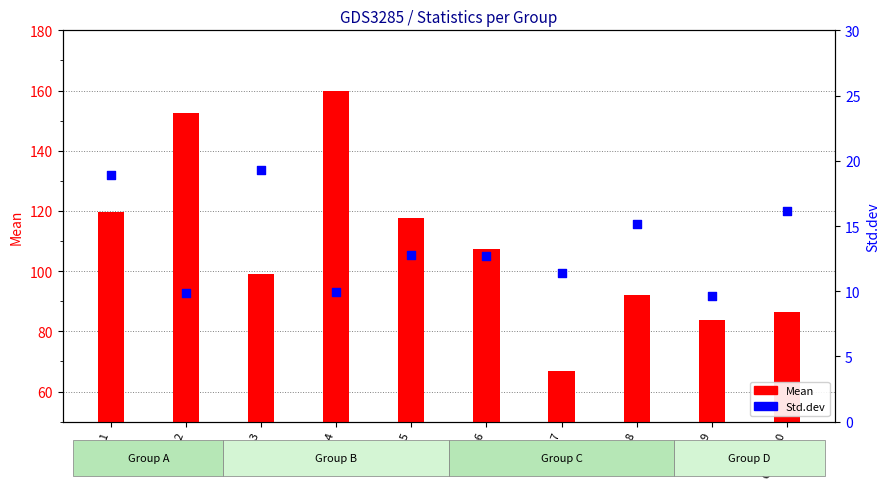

Which series reaches the maximum Y coordinate?

Mean